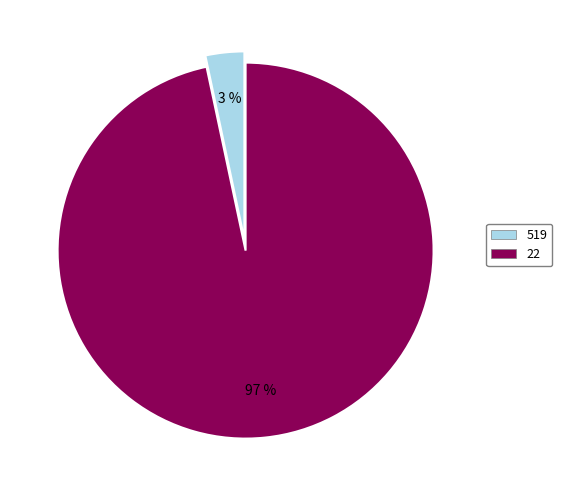

Is there a majority slice in this chart?

Yes